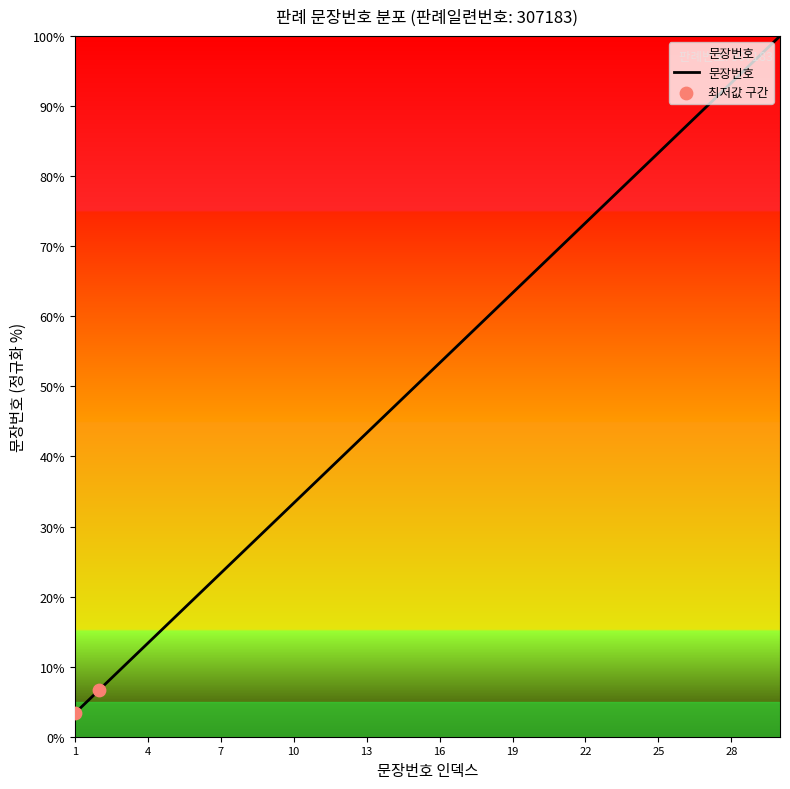

What is the smallest value displayed?

3.3